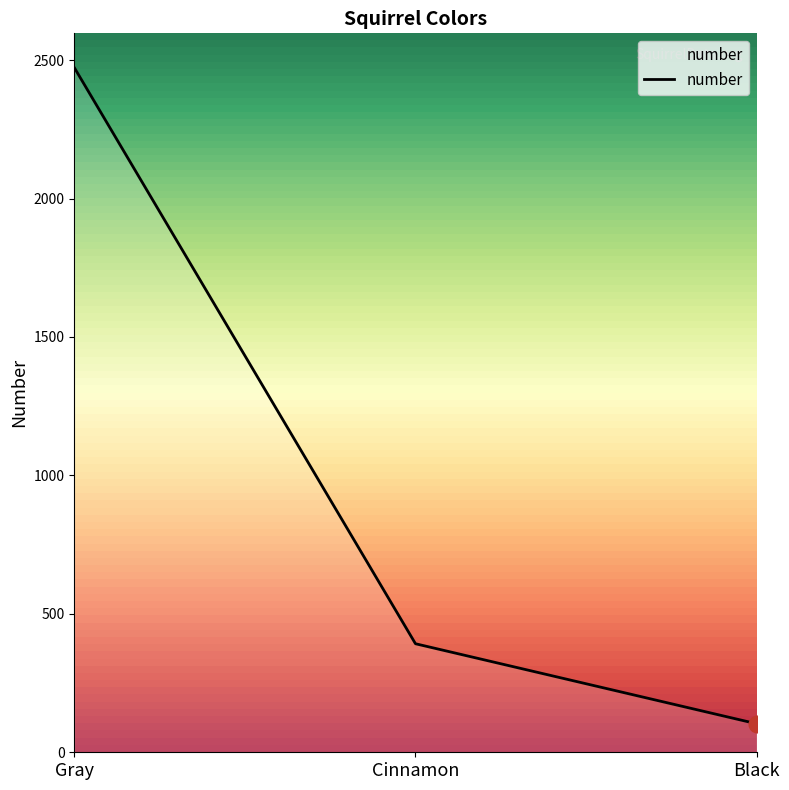

Is this an area chart (filled region under the line)?

No